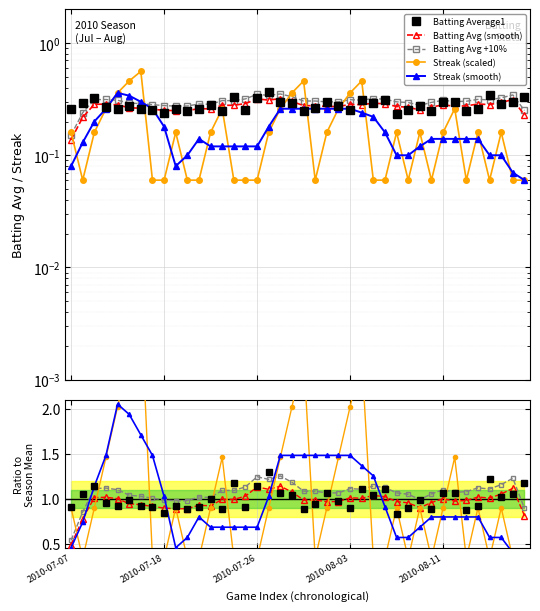

What is the difference between the second highest and second lowest values in the Streak (smooth) series?

1.5